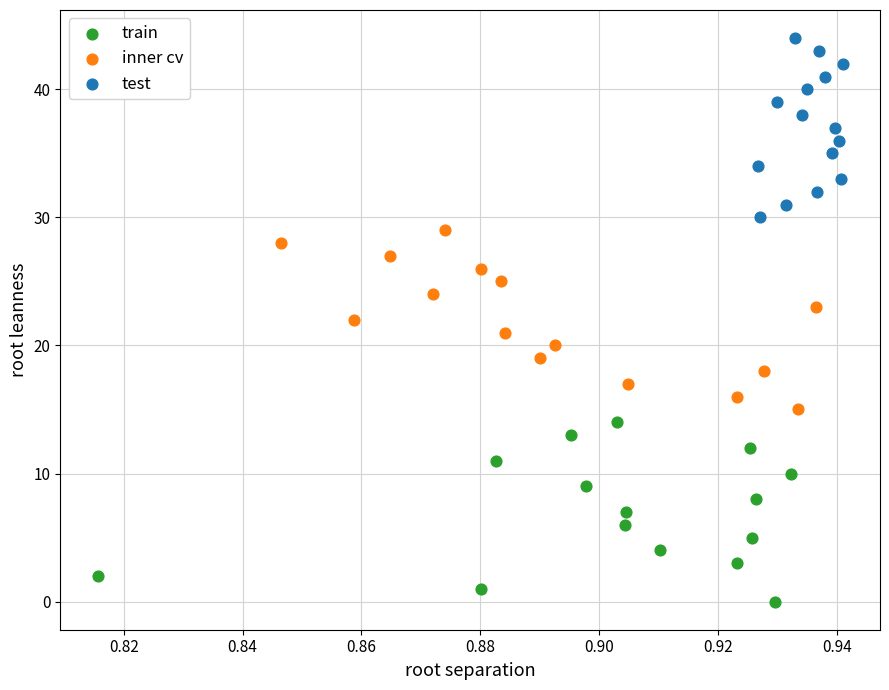

Which series contains the lowest Y value?

train